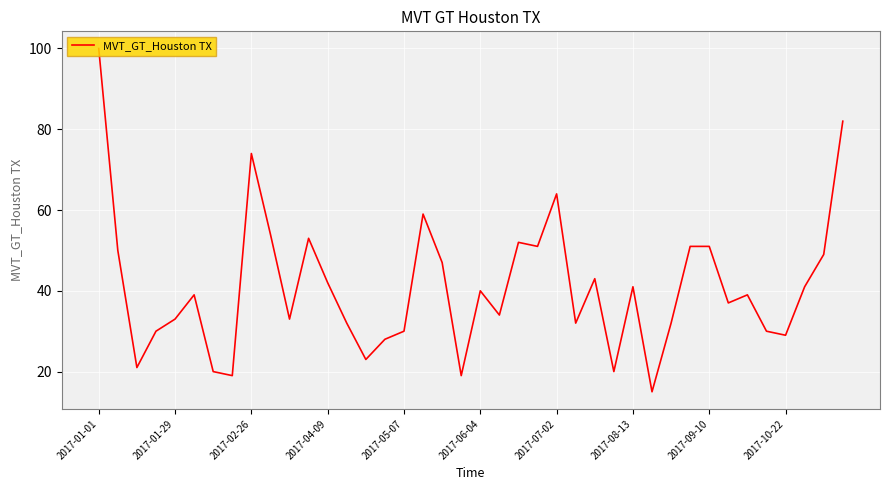

What is the greatest value displayed?

100